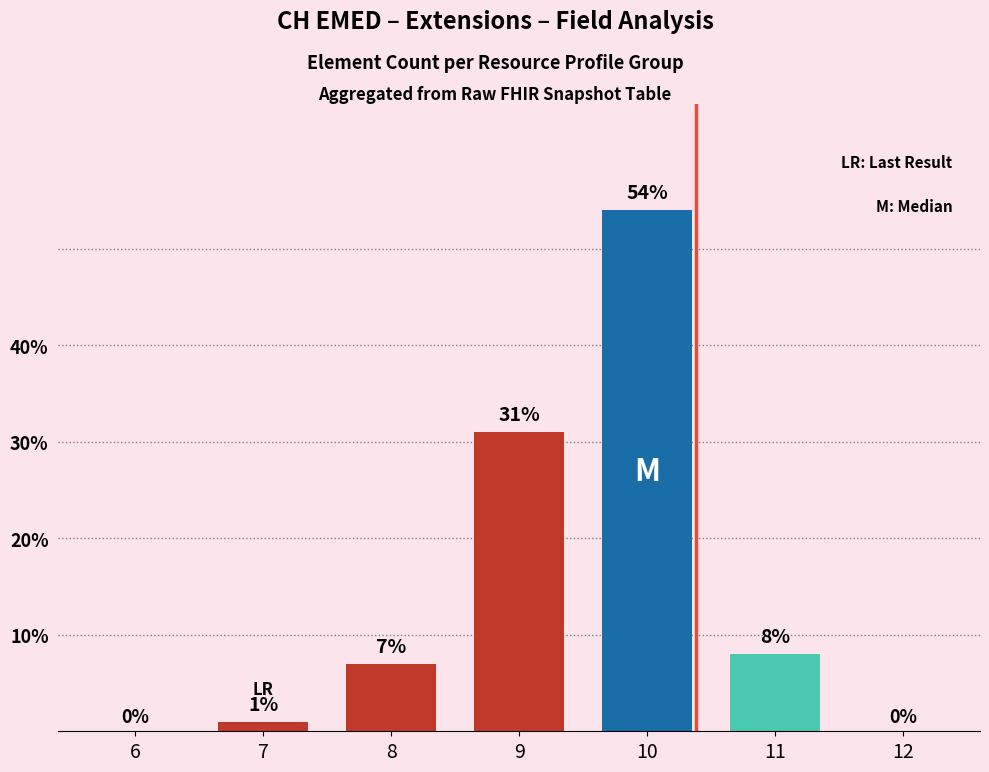

At which label is the value closest to 27?

9